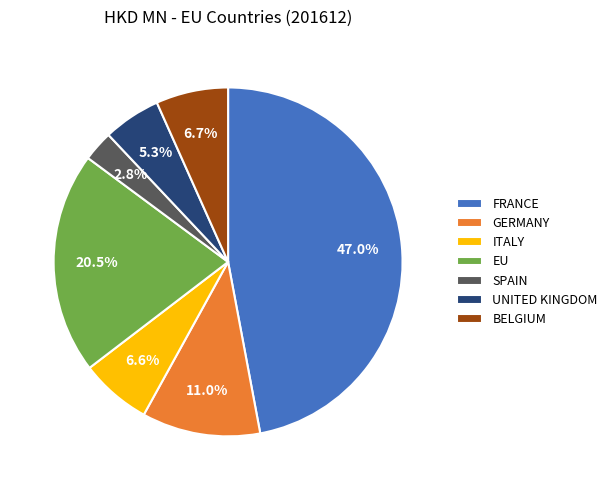

What is the ratio of the value at BELGIUM to the value at GERMANY?

0.6